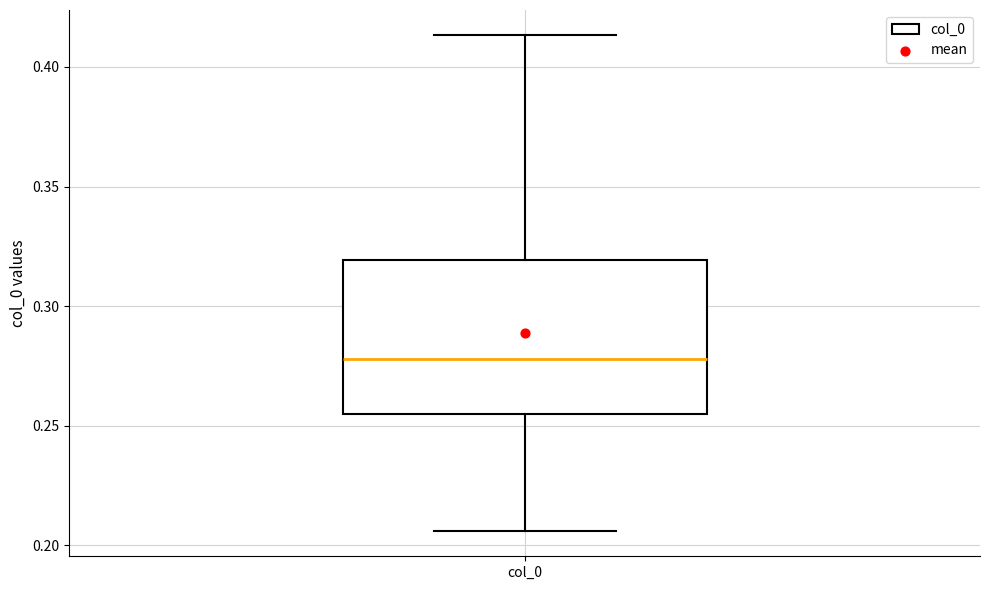

Where does the lower whisker of the box for col_0 end on the y-axis? The values are not printed on the chart, so give them approximately, as read against the axis.

0.205